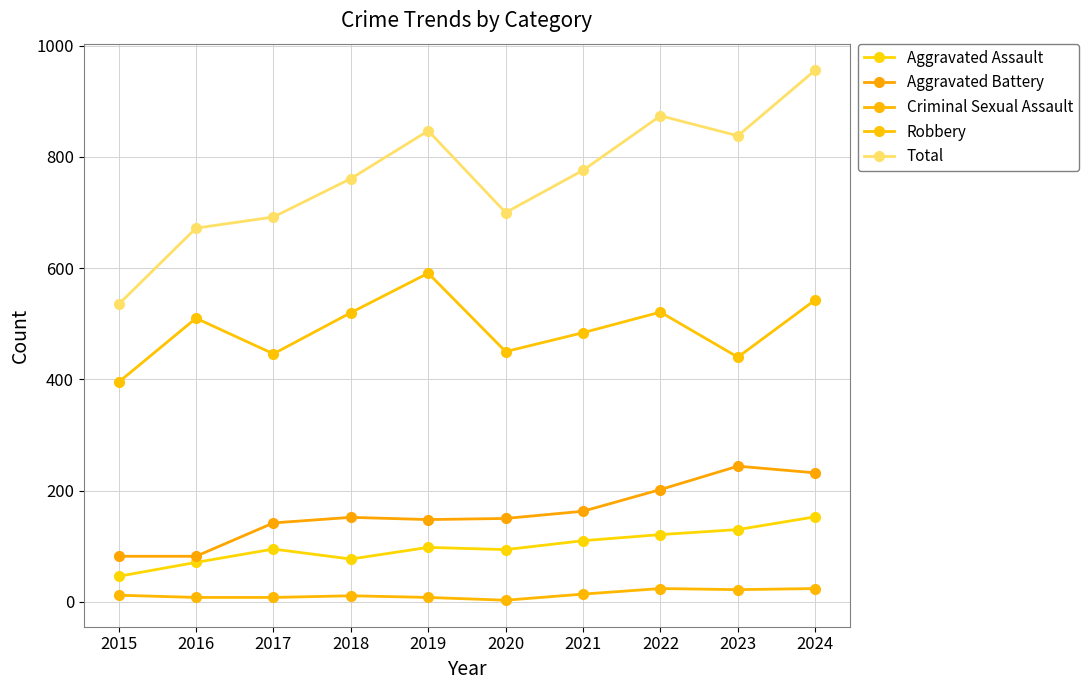

How many data points does each series have?

10